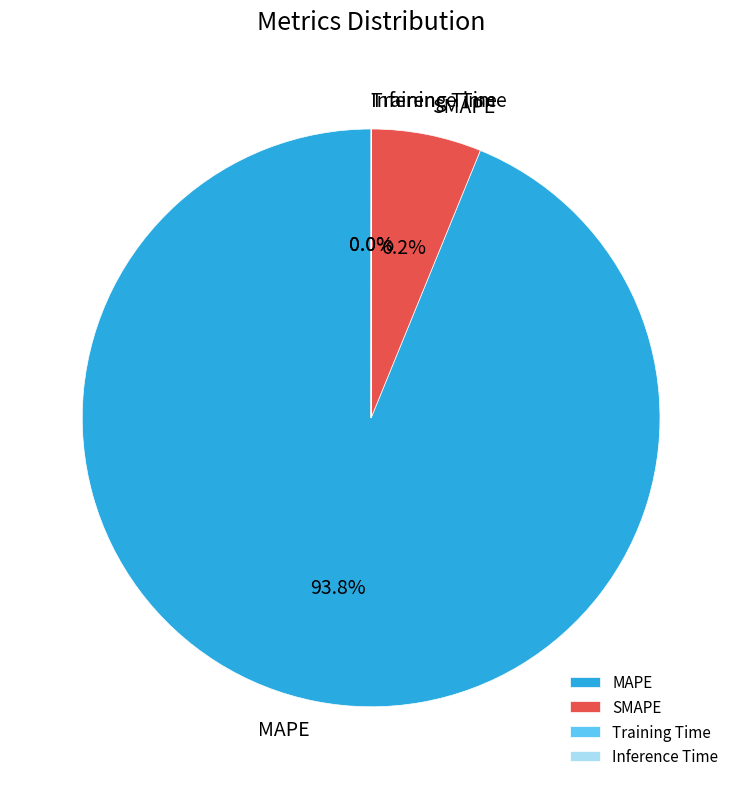

Which category accounts for the majority?

MAPE